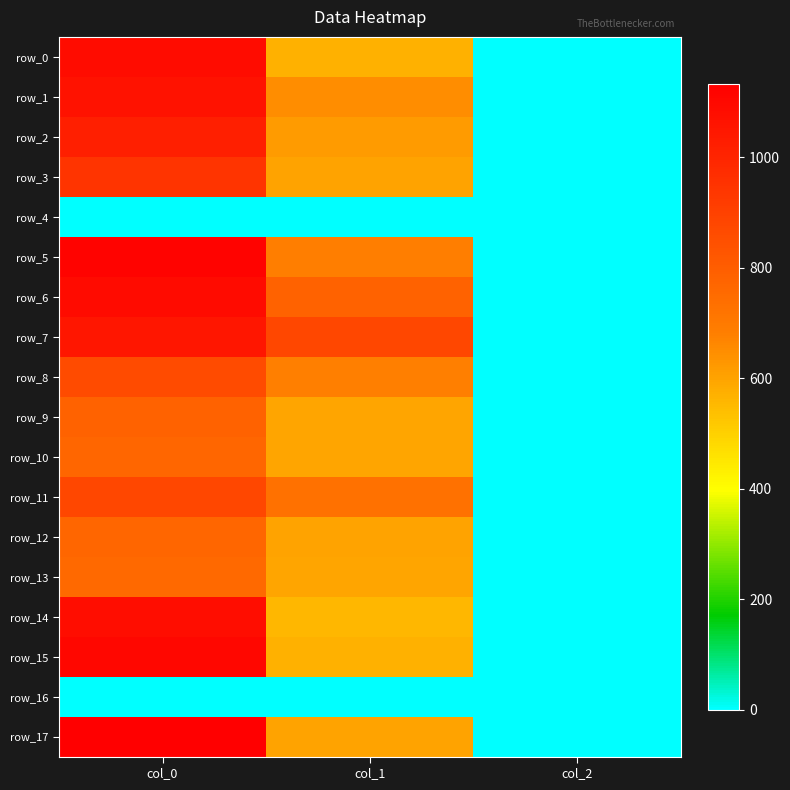

List the series in order of their peak value, highest first.

row_17, row_5, row_15, row_6, row_0, row_14, row_1, row_7, row_2, row_3, row_11, row_8, row_9, row_10, row_12, row_13, row_4, row_16